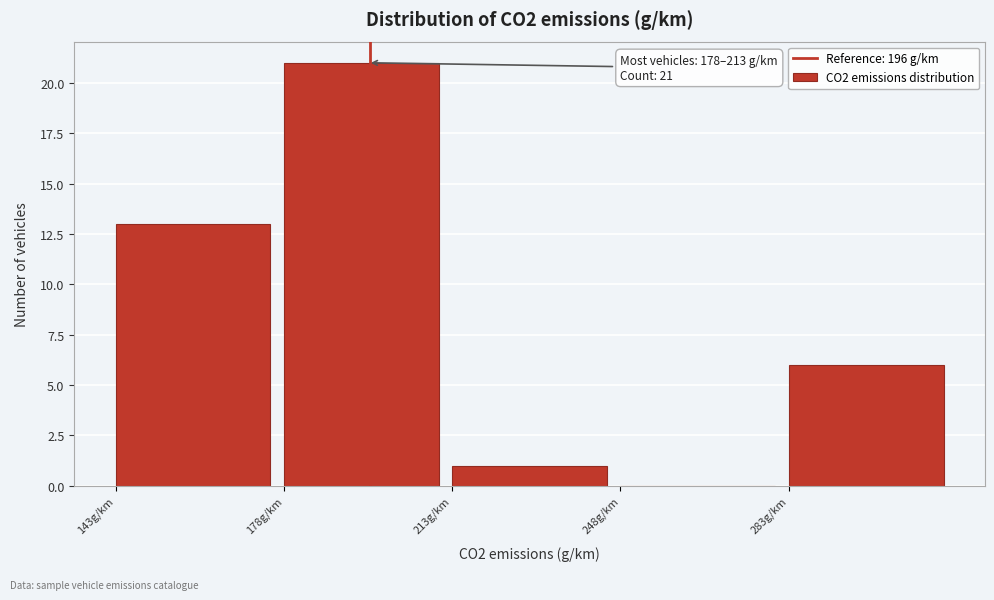

Over which range of the x-axis is the bar tallest?

178 to 213